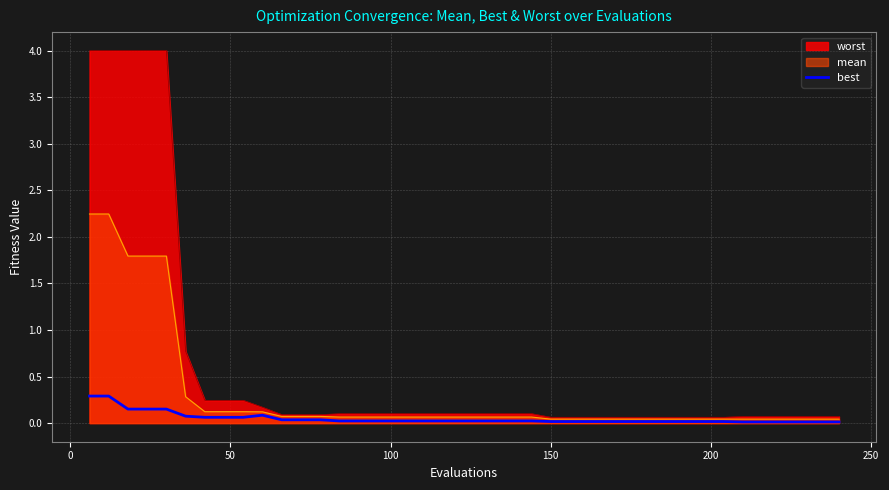

Which series has the widest spread of values?

worst